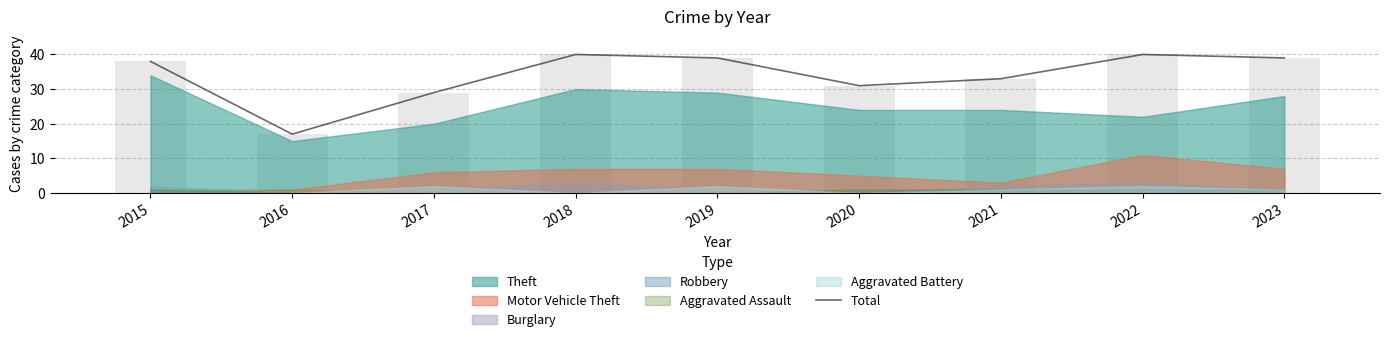

What is the average value?

34